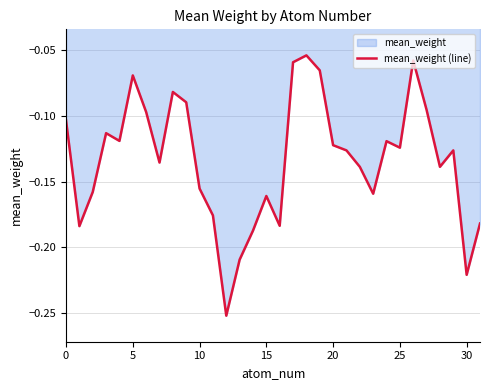

True or false: the data shows -0.0 at 29.

False